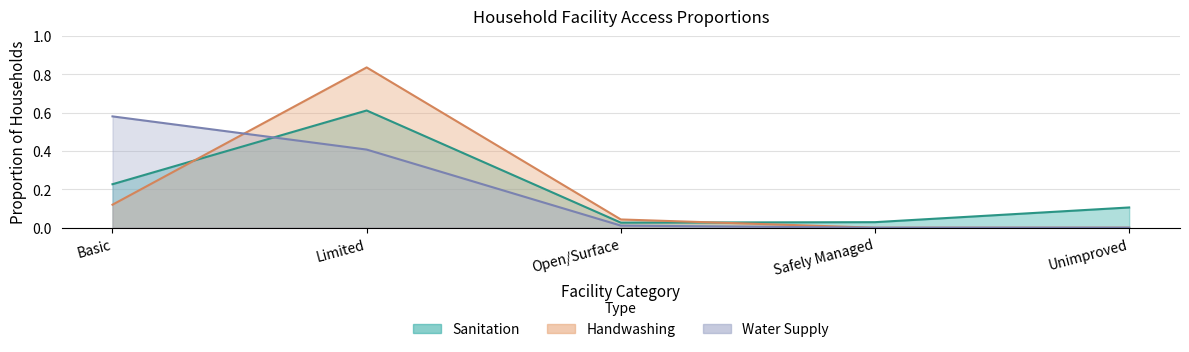

Reading right to left, what are all the values shown in this chart?

Sanitation: 0.1	0.0	0.0	0.6	0.2
Handwashing: 0.0	0.0	0.0	0.8	0.1
Water Supply: 0.0	0.0	0.0	0.4	0.6